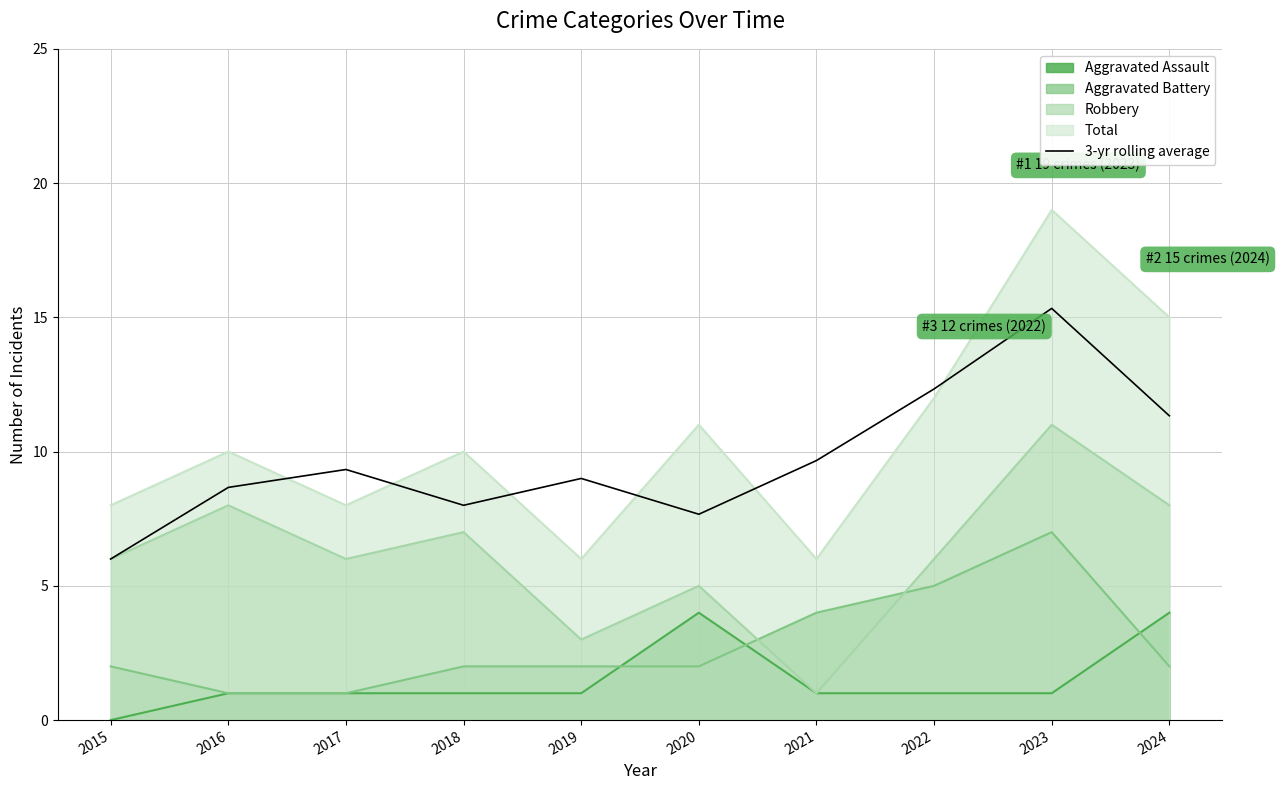

Does the chart display data point markers on the line(s)?

No